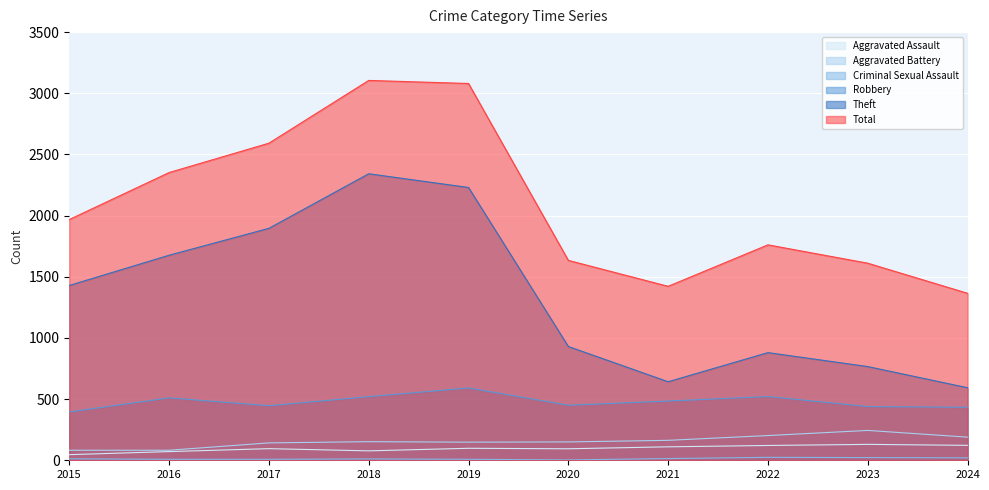

How many values in the Total series are below 1968?

5